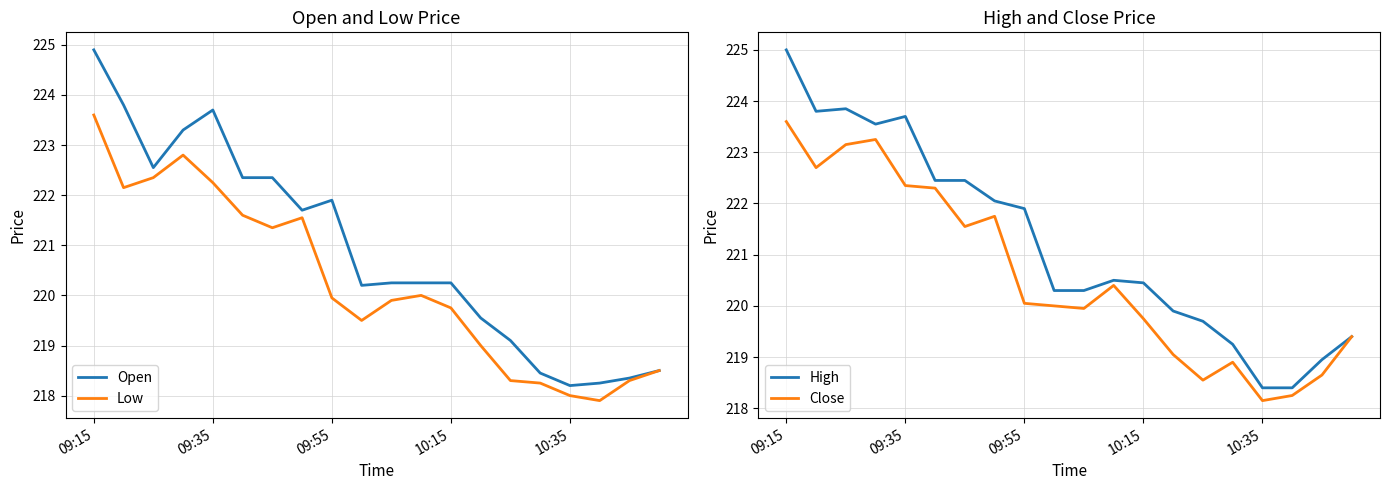

The value of Low at 10:35 is 218.0. True or false?

True